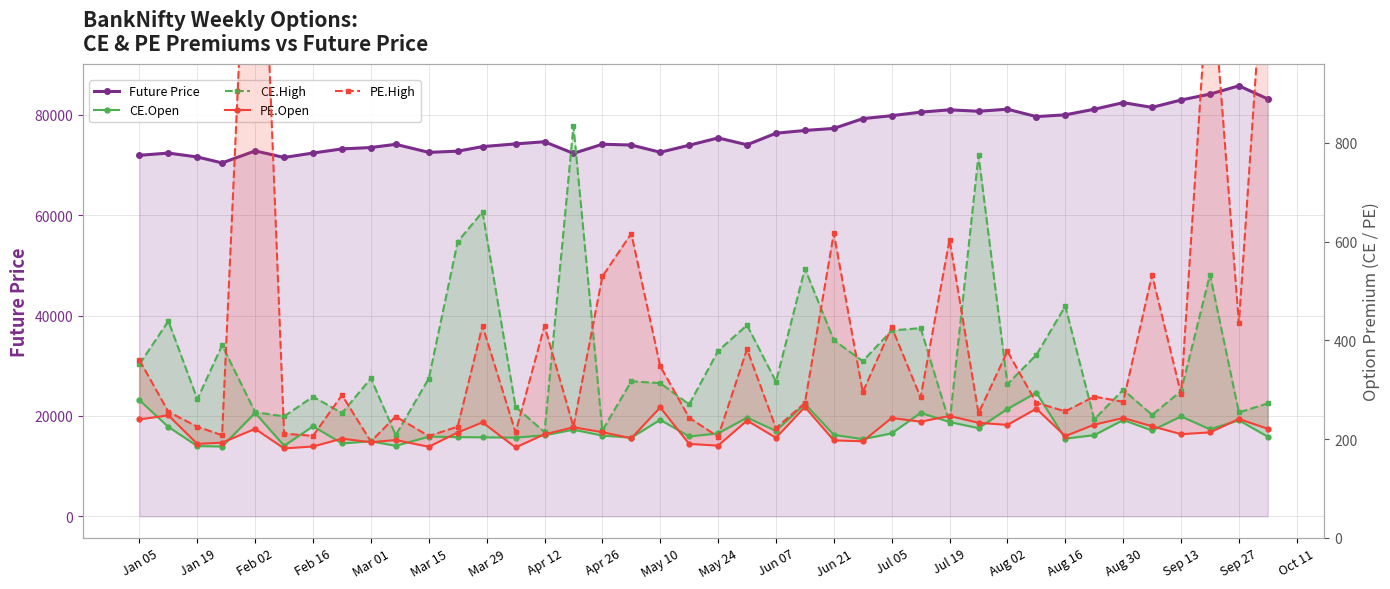

Reading left to right, list all the values displayed in this chart.

Future Price: 71940.8	72386.0	71606.2	70421.7	72816.4	71510.4	72395.3	73215.6	73491.6	74128.4	72526.7	72763.3	73673.0	74212.4	74641.9	72325.1	74144.0	73988.2	72546.5	73946.9	75402.5	74035.4	76339.6	76892.0	77298.5	79245.0	79838.4	80539.7	81003.1	80716.1	81124.6	79654.2	80002.9	81118.2	82432.3	81488.3	82964.8	84131.7	85787.6	83171.5
CE.Open: 278.7	224.7	185.8	184.9	253.1	186.4	225.9	191.3	195.5	186.4	204.9	204.0	203.6	203.0	207.7	219.1	207.1	202.9	239.1	205.3	211.6	243.5	216.6	271.2	208.6	199.8	211.7	253.1	234.6	222.1	261.1	294.0	200.9	207.9	238.6	217.4	245.9	219.9	238.0	204.8
CE.High: 351.7	438.9	280.9	390.0	254.5	246.0	285.9	252.7	323.1	208.0	322.6	600.0	660.0	265.2	214.1	834.0	217.4	317.1	313.3	270.2	378.6	430.8	316.2	545.2	400.3	357.8	420.0	424.8	233.0	775.0	311.4	370.6	469.2	239.9	299.9	249.1	297.0	533.2	254.0	272.3
PE.Open: 239.8	248.0	190.2	192.8	220.7	181.1	185.0	200.9	193.6	198.1	184.4	213.3	233.8	183.1	209.7	223.8	213.9	201.7	264.0	190.2	186.7	237.6	202.7	265.0	197.4	195.5	242.7	235.2	246.8	233.0	228.7	261.4	206.0	229.2	242.7	225.9	209.9	213.5	240.7	220.8
PE.High: 360.0	255.3	225.0	207.8	1686.2	210.9	206.5	289.0	195.0	245.7	206.1	225.2	429.5	213.6	429.2	225.0	529.3	616.1	347.7	243.3	204.8	382.0	222.2	273.0	617.0	295.0	426.7	284.2	604.1	252.4	377.6	273.6	256.1	286.0	275.5	532.4	291.6	1189.0	434.2	1300.0